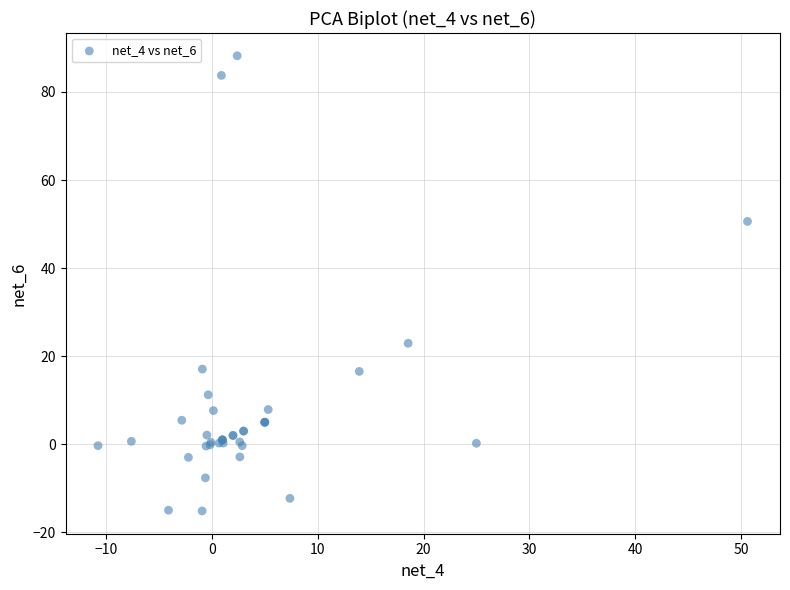

What Y value in the scatter plot is closest to 36?

22.9